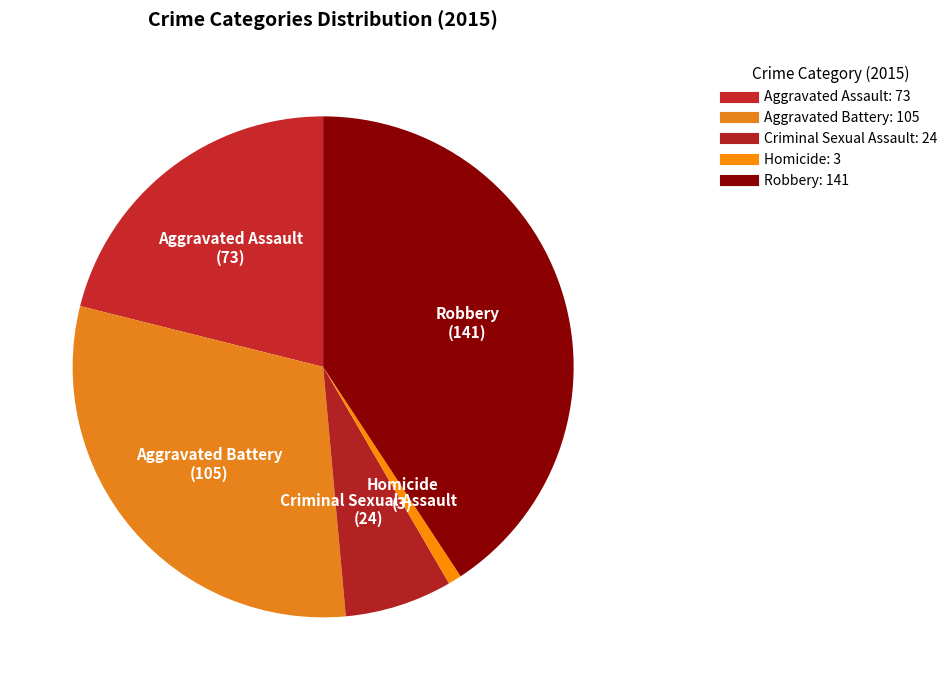

Count the number of slices in the pie.

5